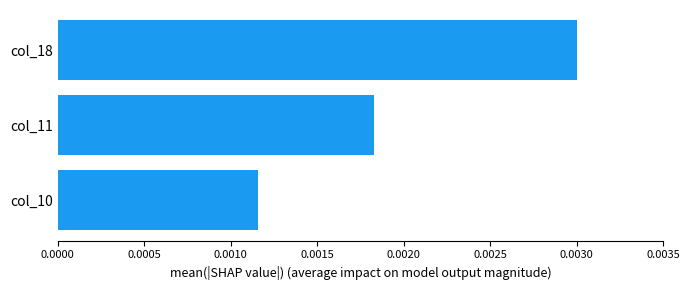

Does the chart contain stacked bars?

No